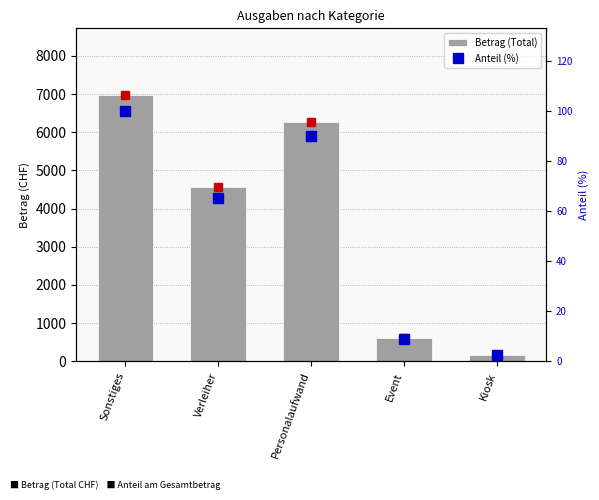

How many distinct data groups are displayed?

2